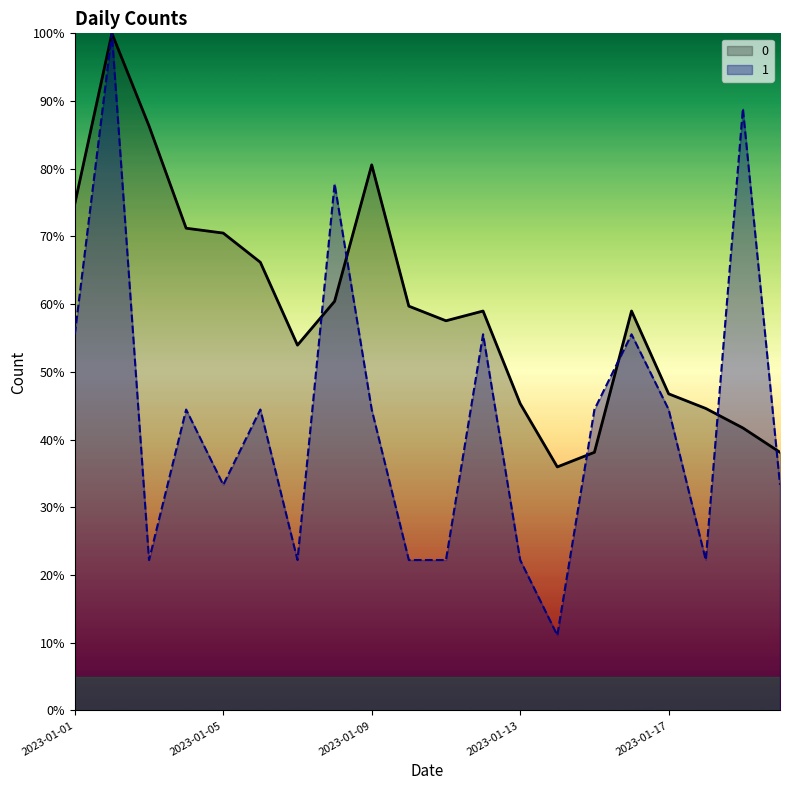

Where do 1 and 0 first cross each other?

2023-01-07 and 2023-01-08